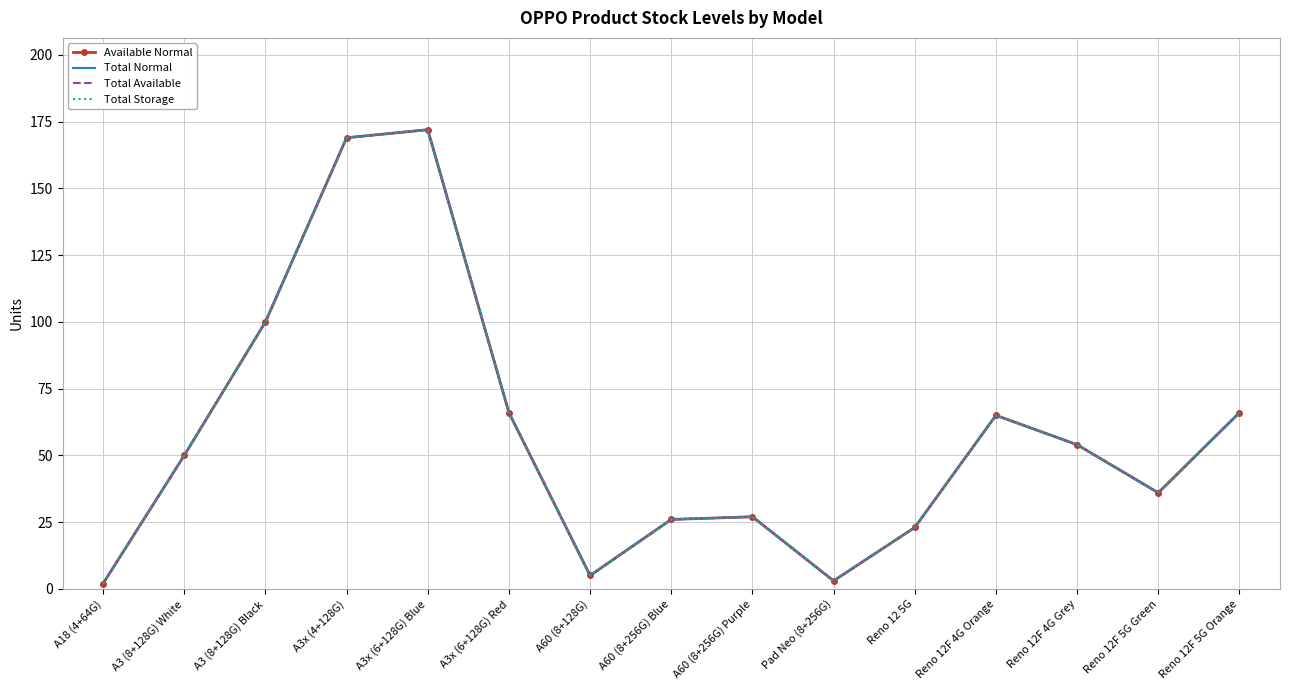

What is the total value across all series at A3 (8+128G) Black?

400